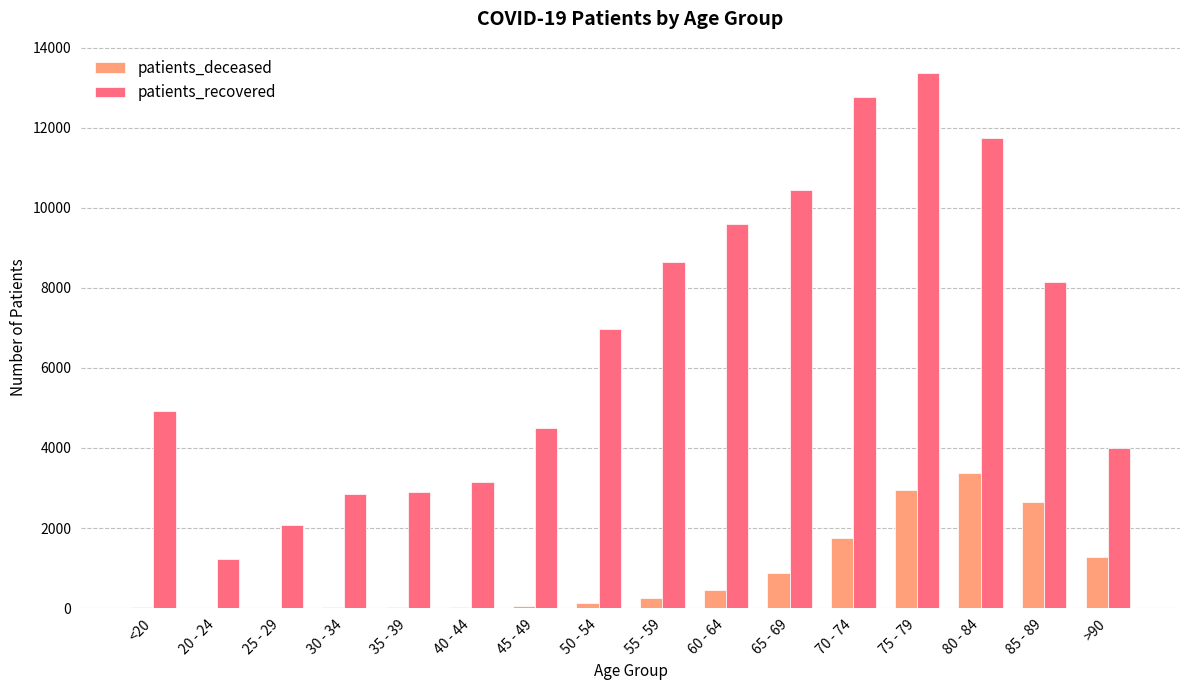

Where is patients_deceased nearest to the value 1691?

70 - 74